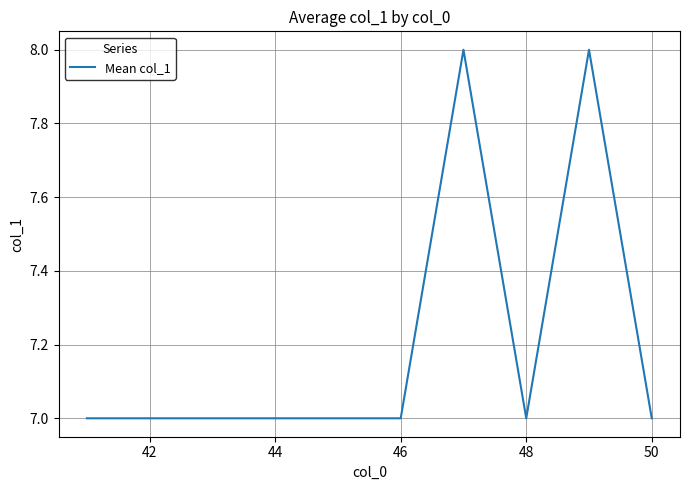

What is the maximum value shown in the chart?

8